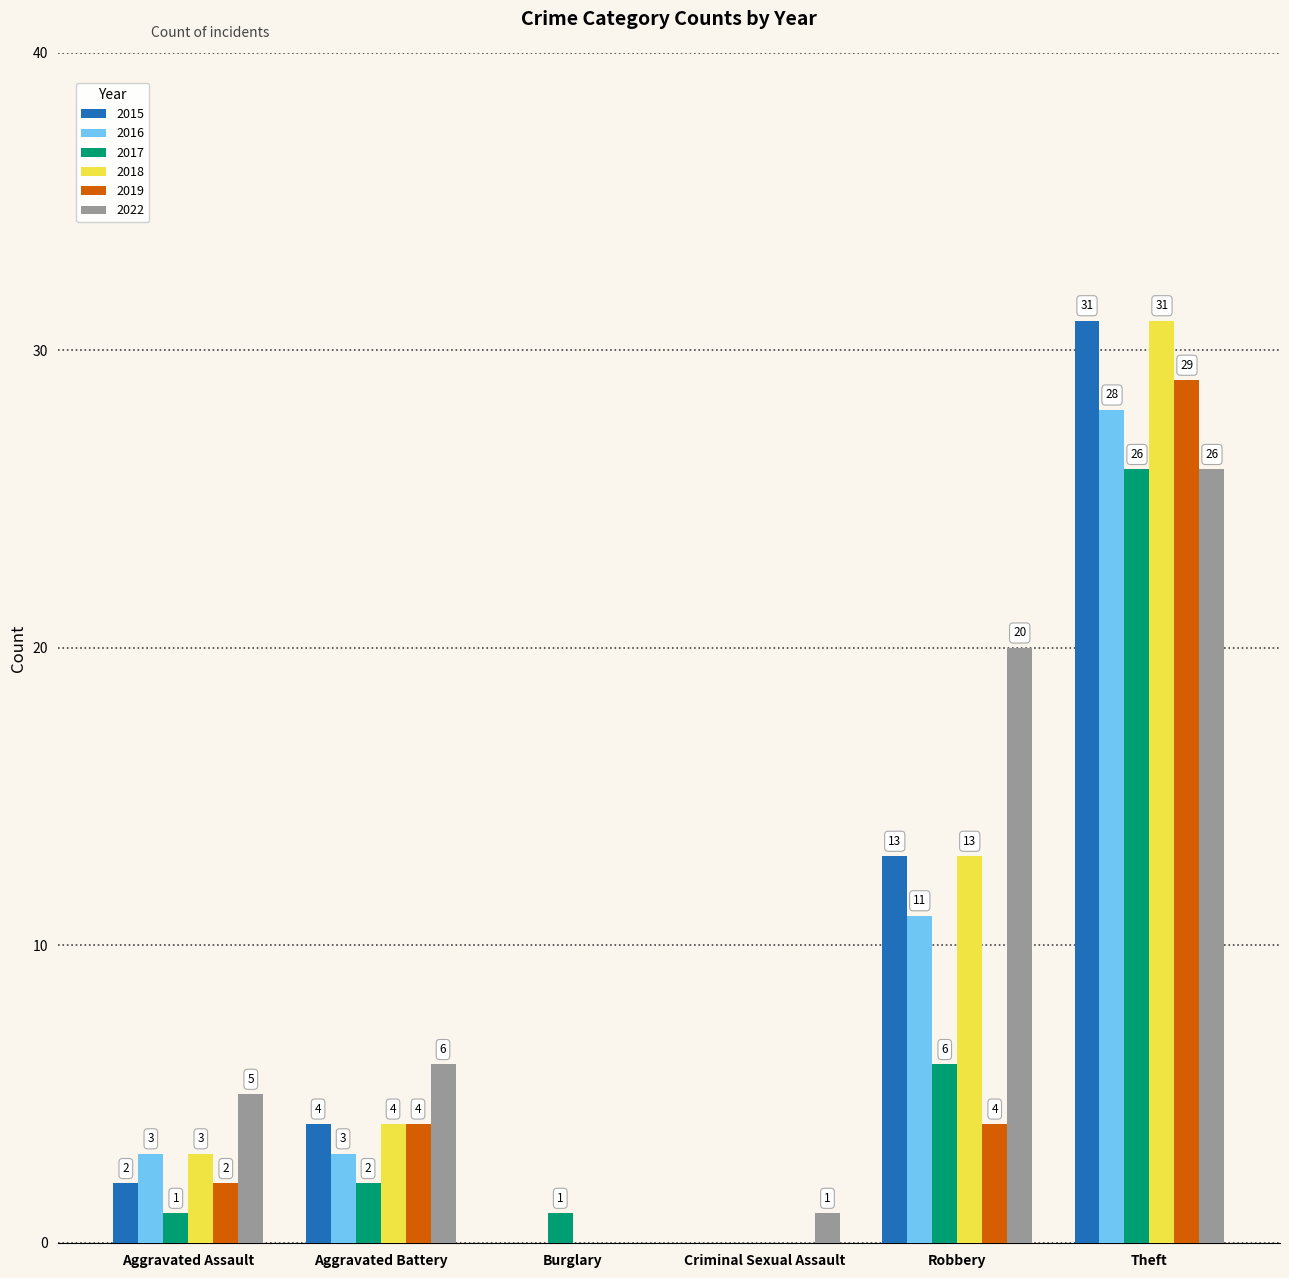

Reading left to right, extract all data points from this chart.

2015: Aggravated Assault=2	Aggravated Battery=4	Burglary=0	Criminal Sexual Assault=0	Robbery=13	Theft=31
2016: Aggravated Assault=3	Aggravated Battery=3	Burglary=0	Criminal Sexual Assault=0	Robbery=11	Theft=28
2017: Aggravated Assault=1	Aggravated Battery=2	Burglary=1	Criminal Sexual Assault=0	Robbery=6	Theft=26
2018: Aggravated Assault=3	Aggravated Battery=4	Burglary=0	Criminal Sexual Assault=0	Robbery=13	Theft=31
2019: Aggravated Assault=2	Aggravated Battery=4	Burglary=0	Criminal Sexual Assault=0	Robbery=4	Theft=29
2022: Aggravated Assault=5	Aggravated Battery=6	Burglary=0	Criminal Sexual Assault=1	Robbery=20	Theft=26